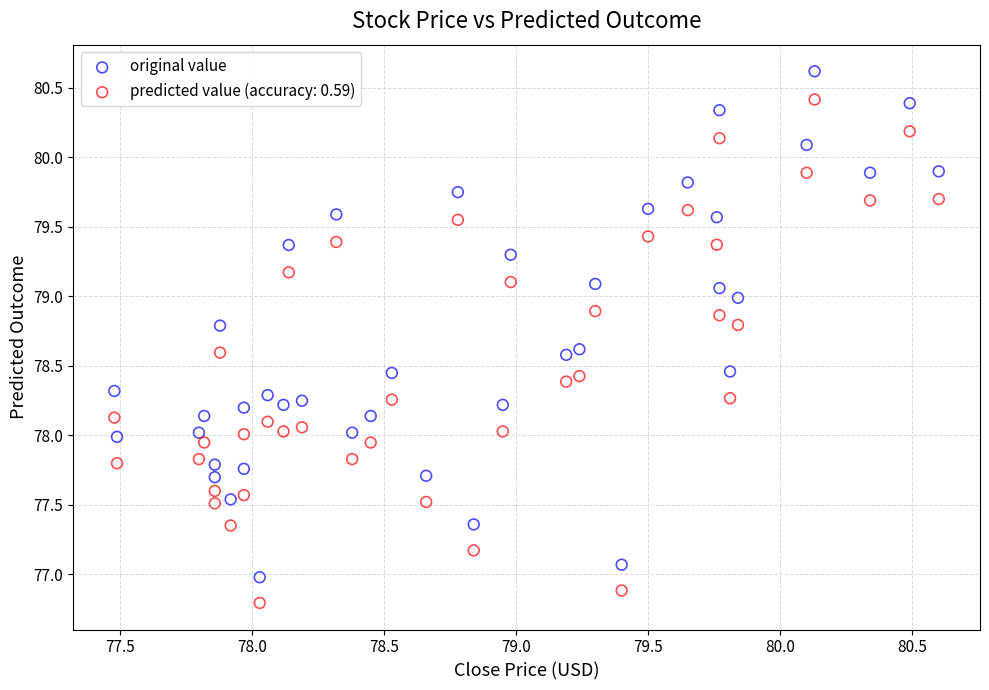

What is the X range (max minus min) for the scatter plot?

3.1